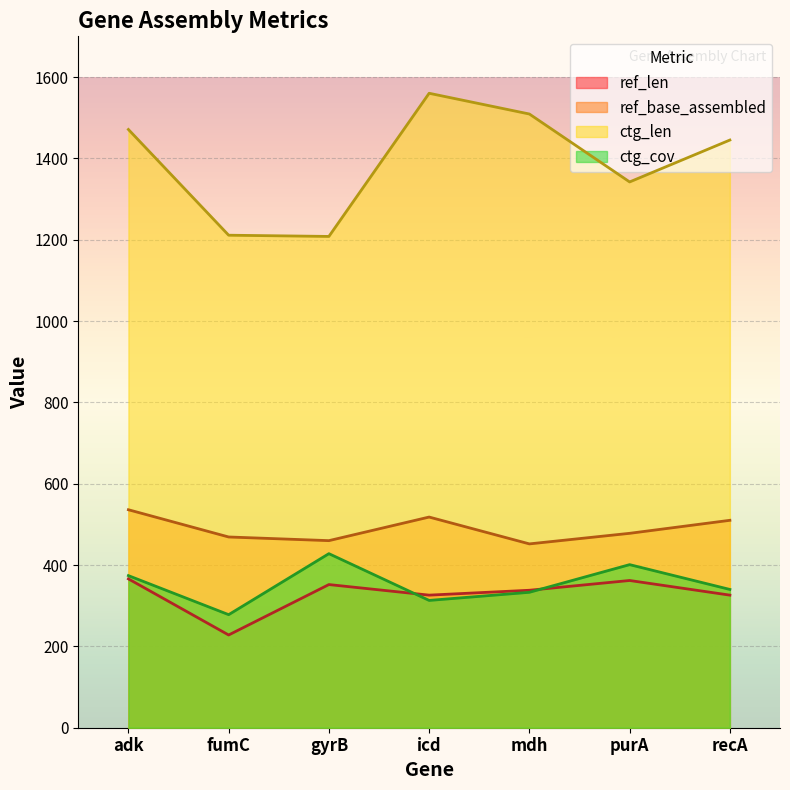

Which series has the largest total across all categories?

ctg_len